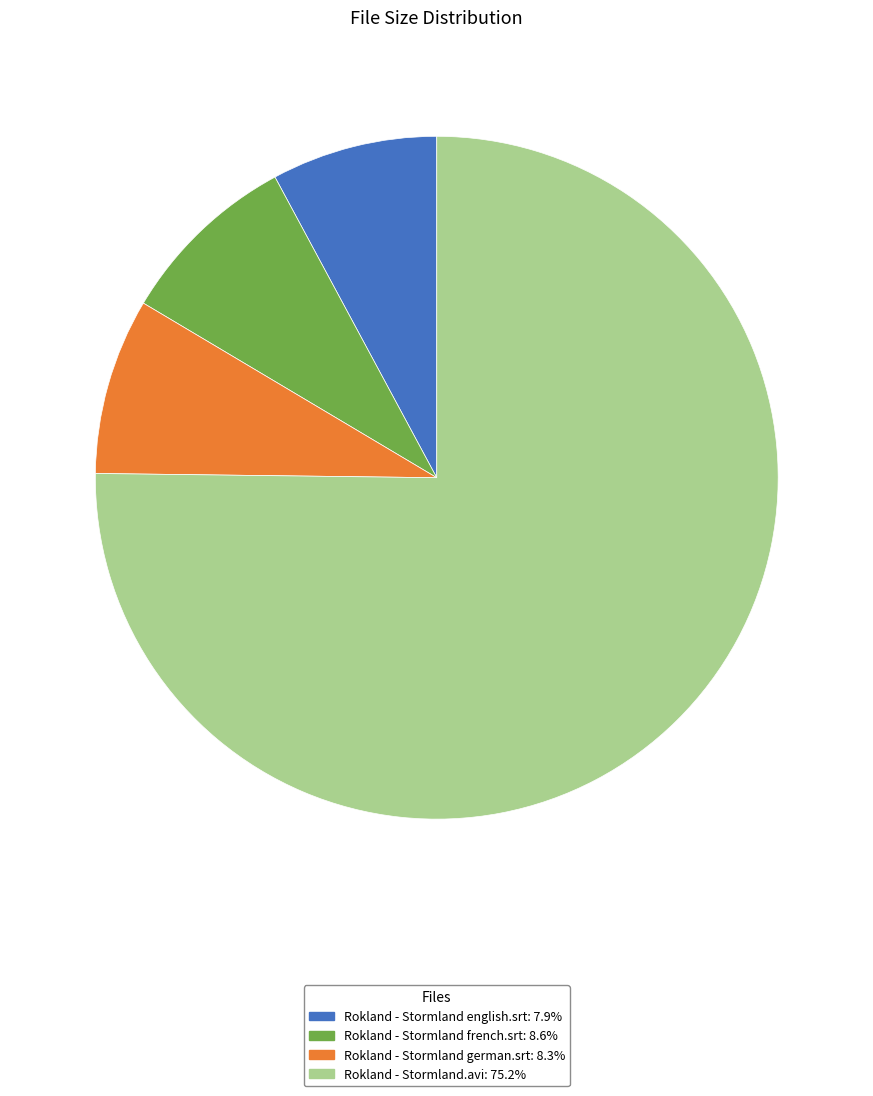

Count the number of slices in the pie.

4